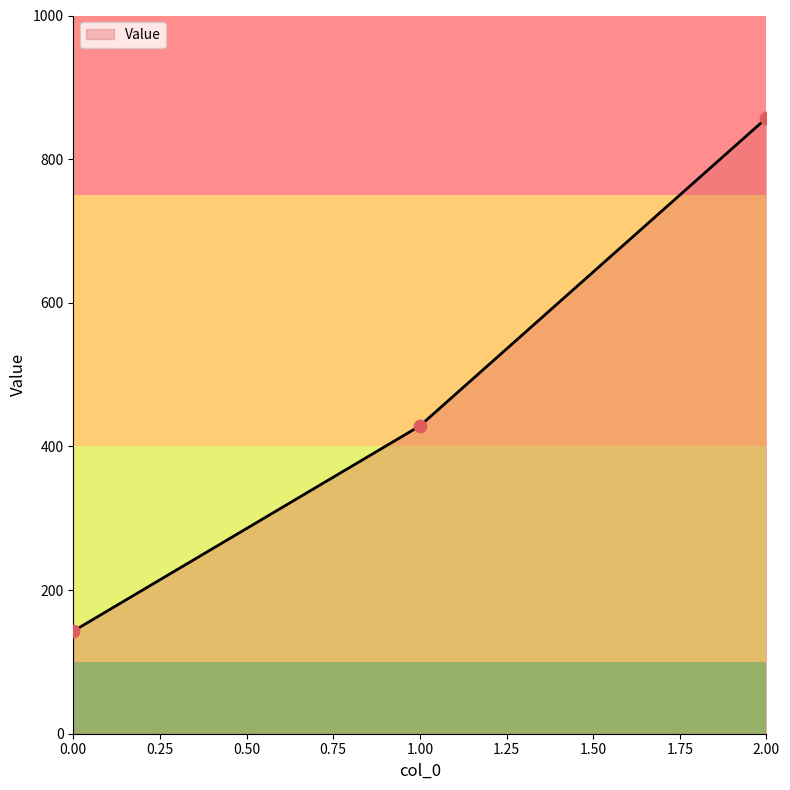

Which has a higher value, 0.00 or 2.00?

2.00